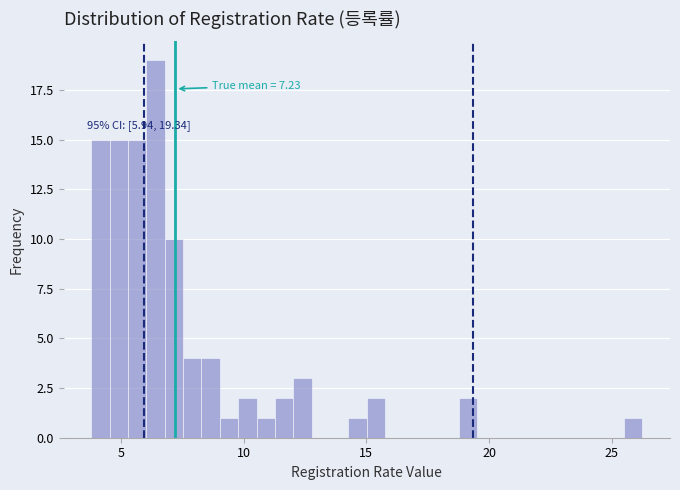

Read against the x-axis, roughly where is the centre of the tallest bar?

6.5